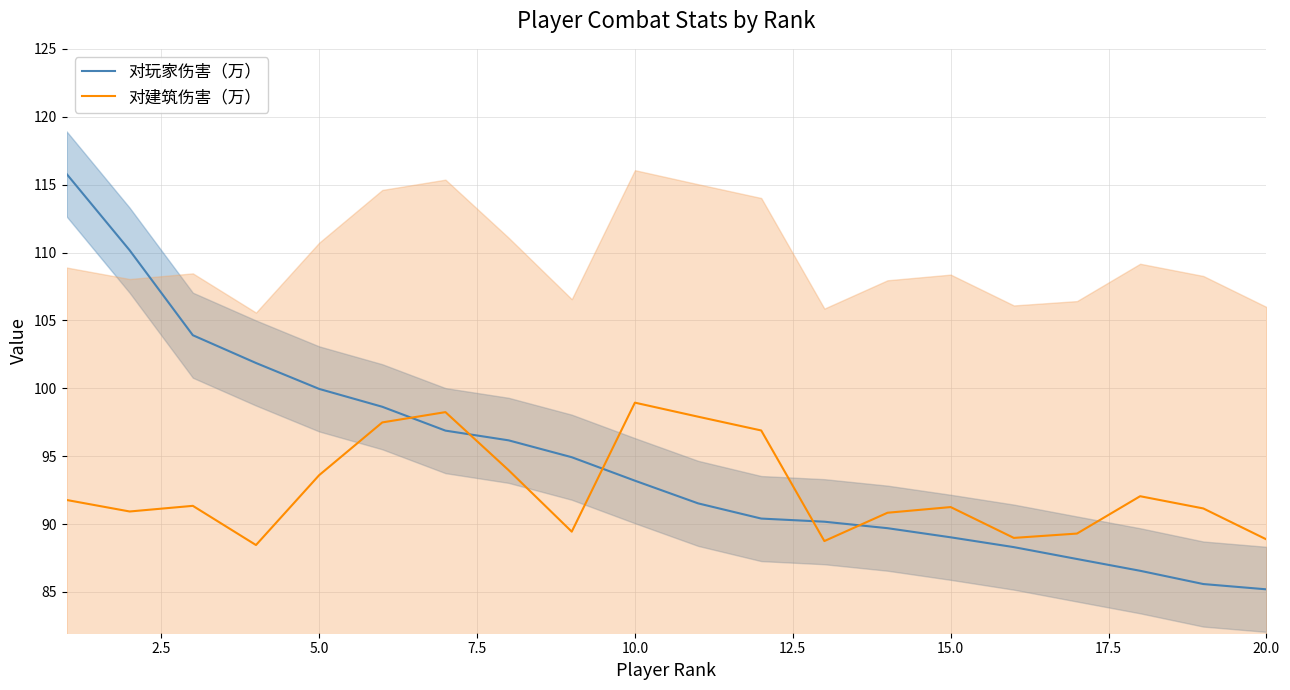

The value of 对玩家伤害（万） at 20.0 is 145.0. True or false?

False